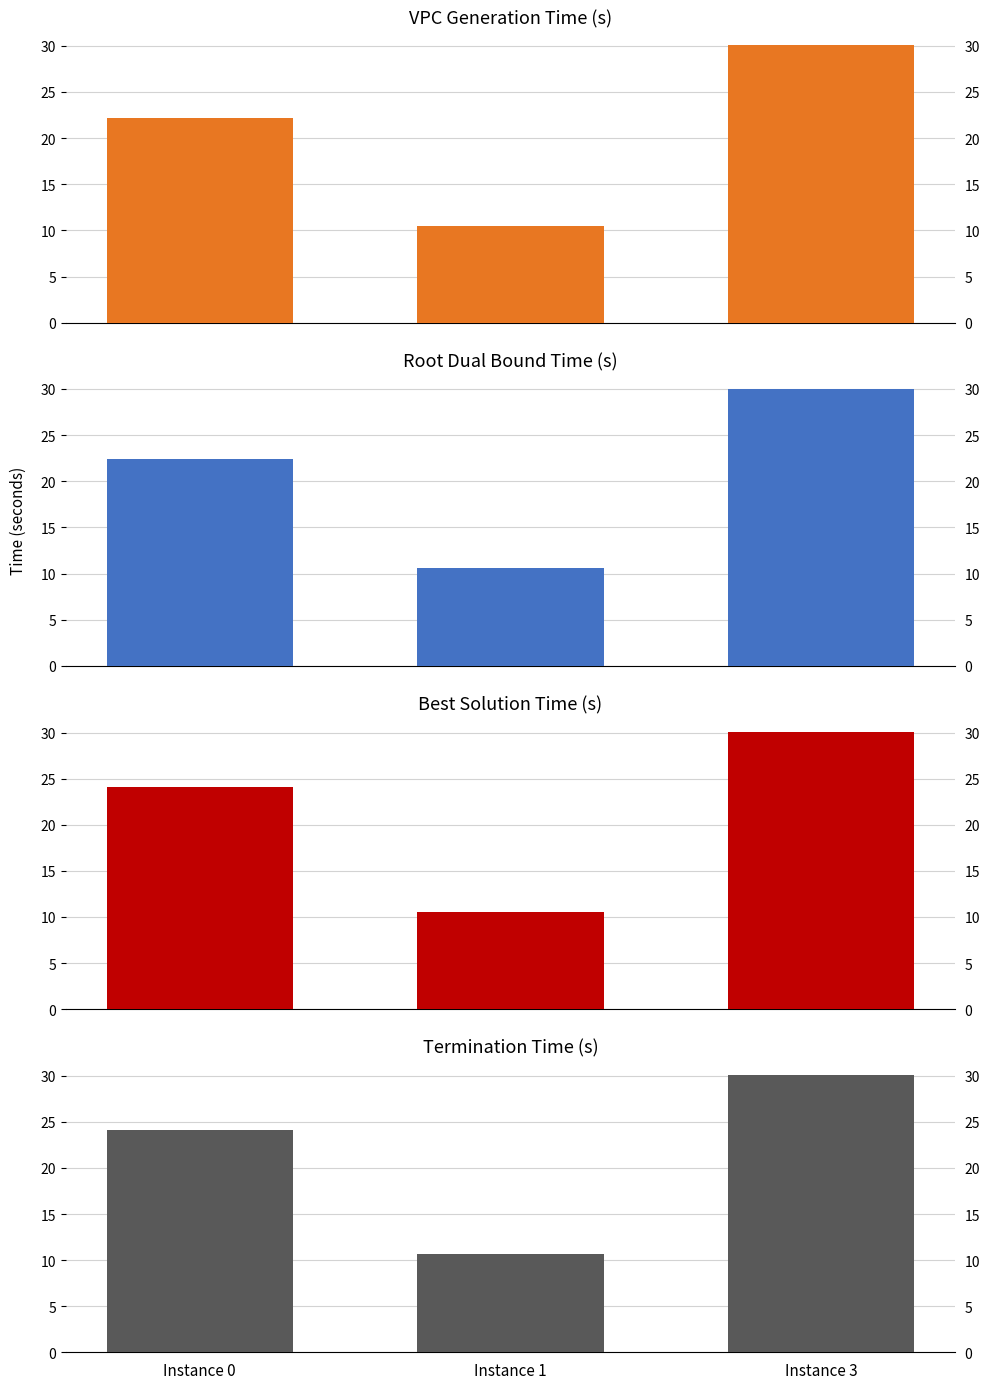

True or false: rootDualBoundTime has a value of 6.4 at Instance 1.

False